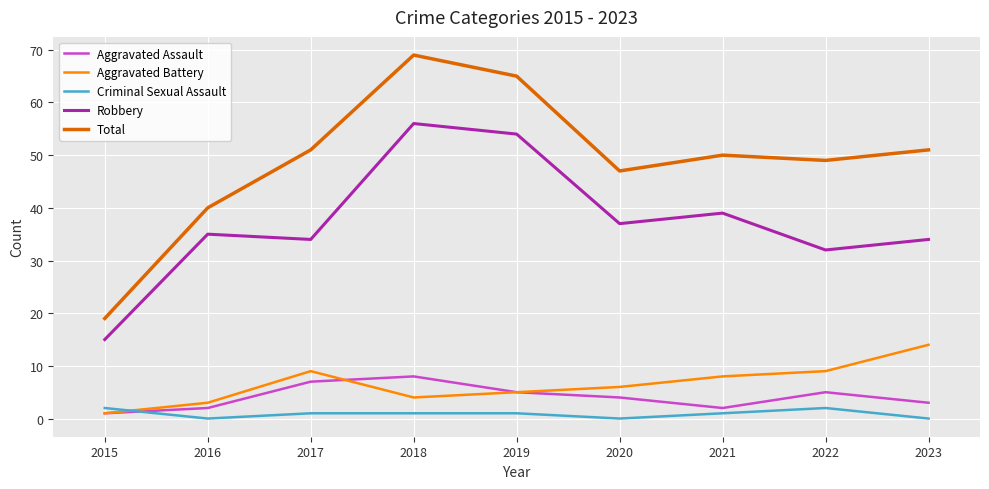

Is it true that Aggravated Battery equals 13 at 2021?

False